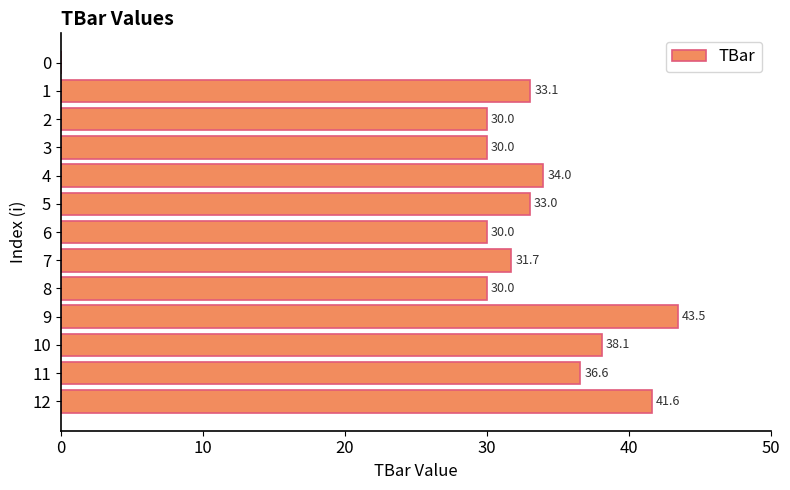

The chart shows a value of 8.8 at 8. True or false?

False